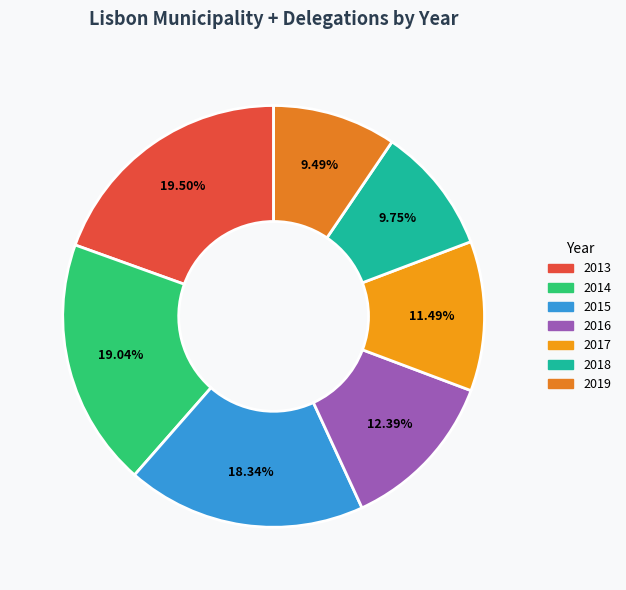

How many segments does this pie chart have?

7